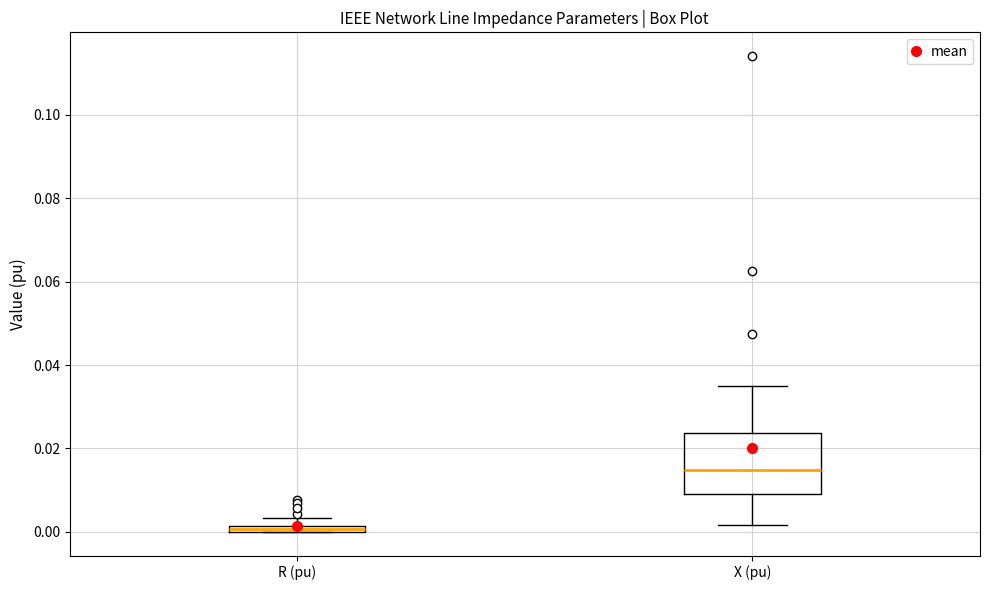

Comparing the boxes themselves (not the whiskers), which one is the tallest?

X (pu)